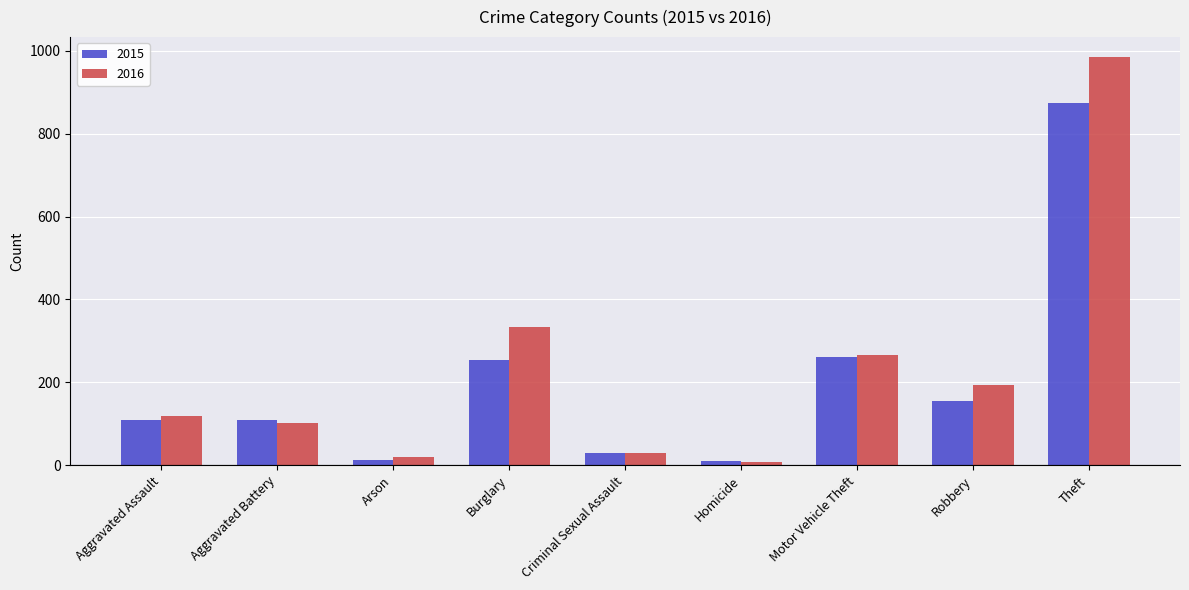

True or false: 2015 has a value of 110 at Aggravated Assault.

True